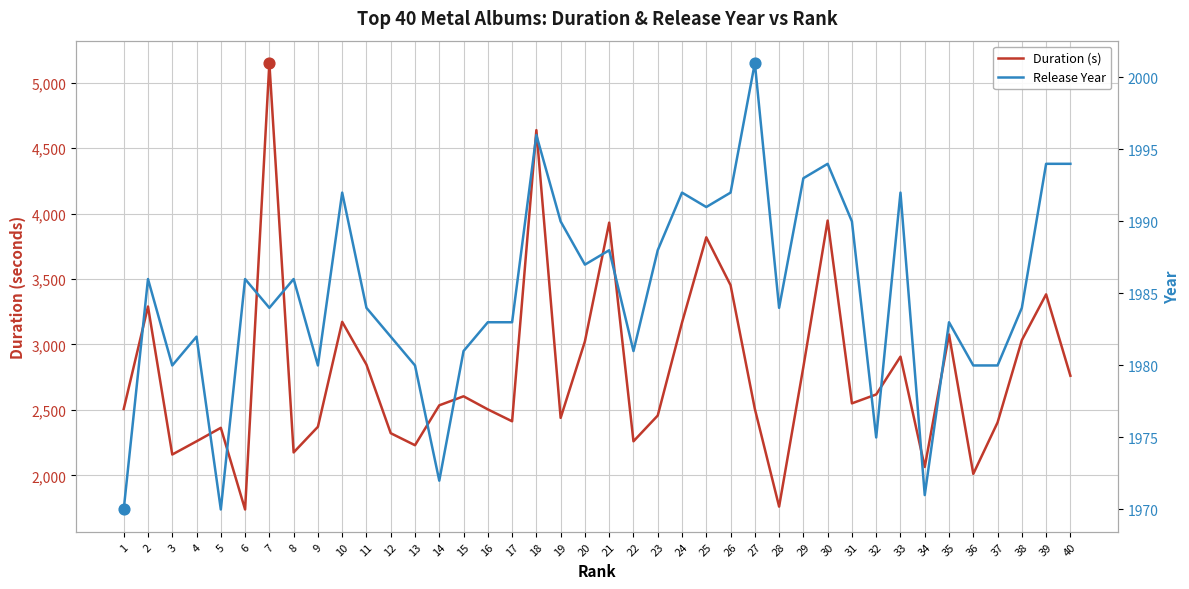

What are all the series names shown in the legend?

Duration (s), Release Year